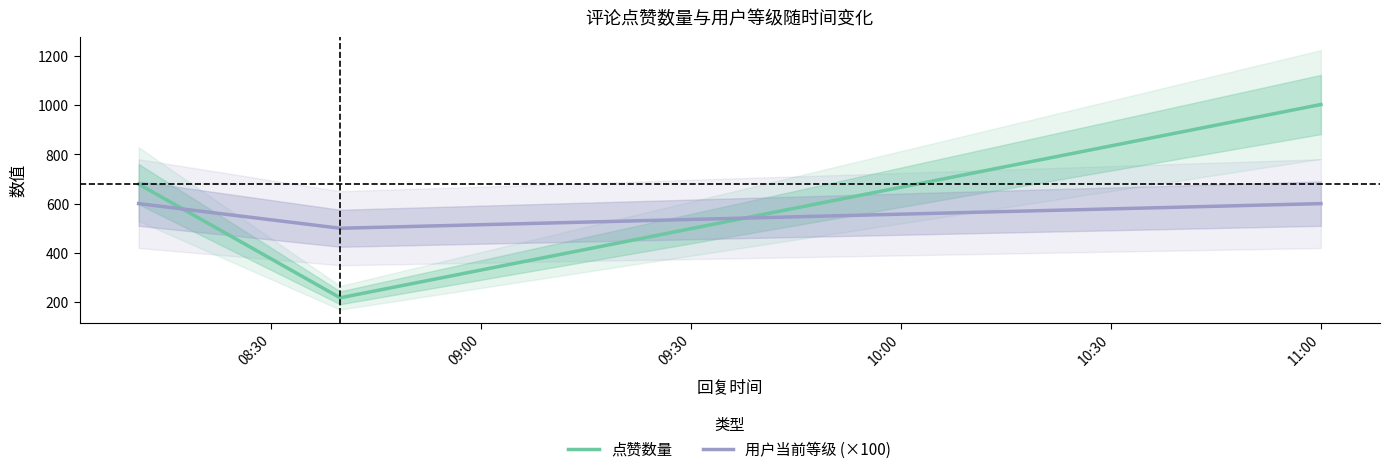

What is the minimum value for 点赞数量?

218